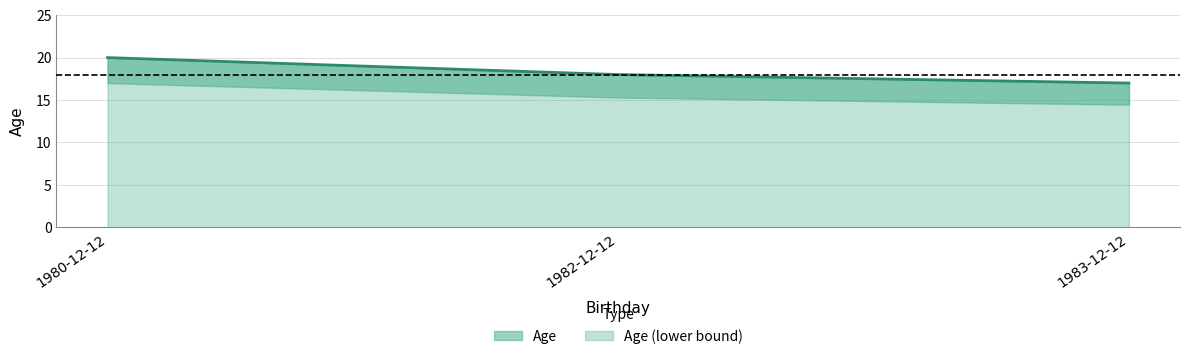

Where does the data first go above 18?

1980-12-12